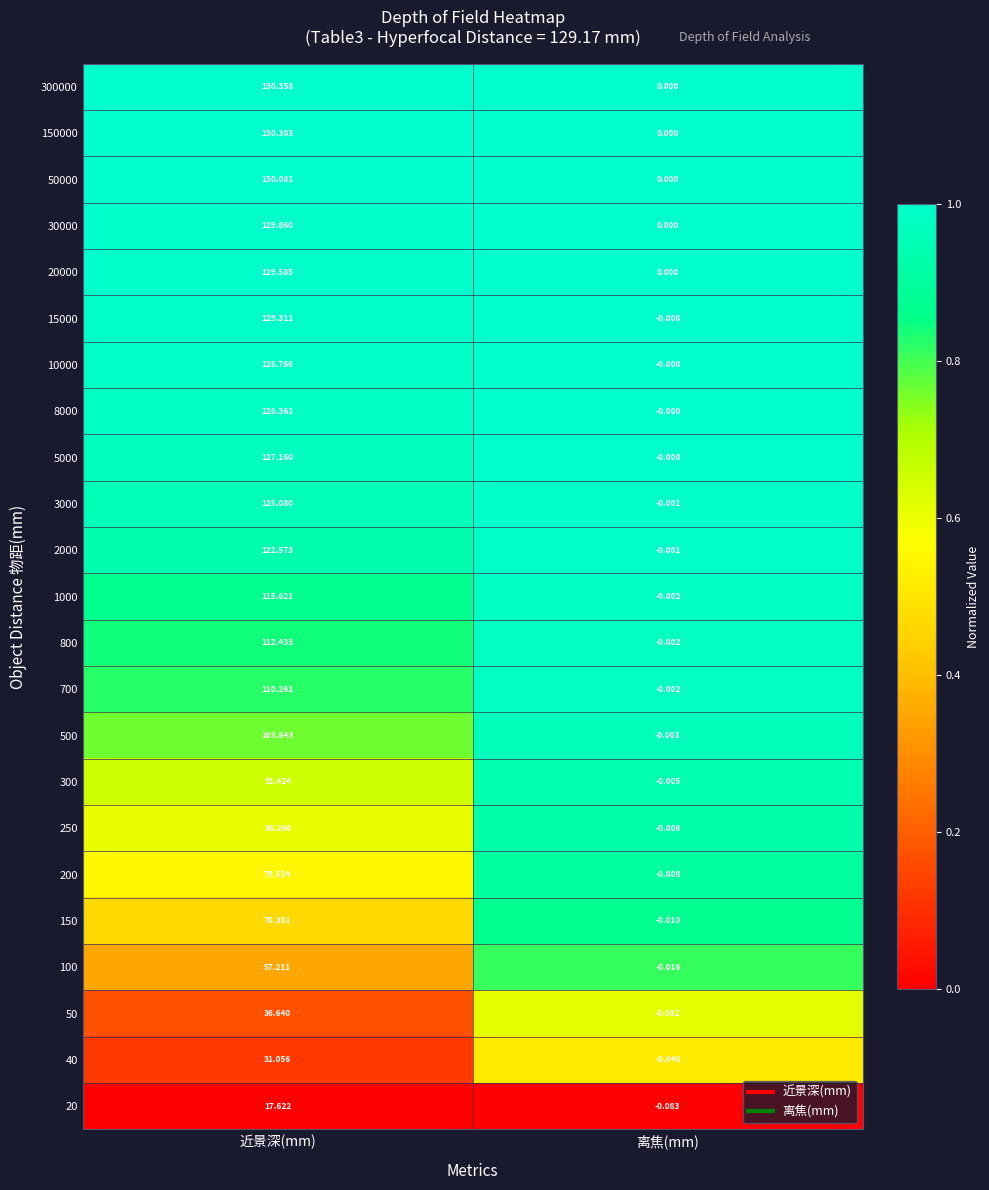

Which label corresponds to the smallest value in the chart?

离焦(mm)